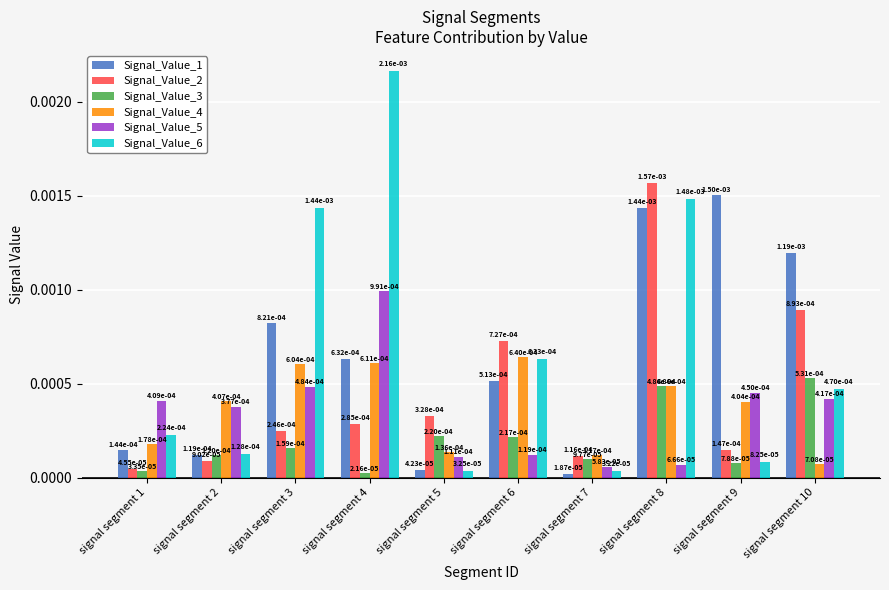

At how many categories does at least one series exceed 0?

10